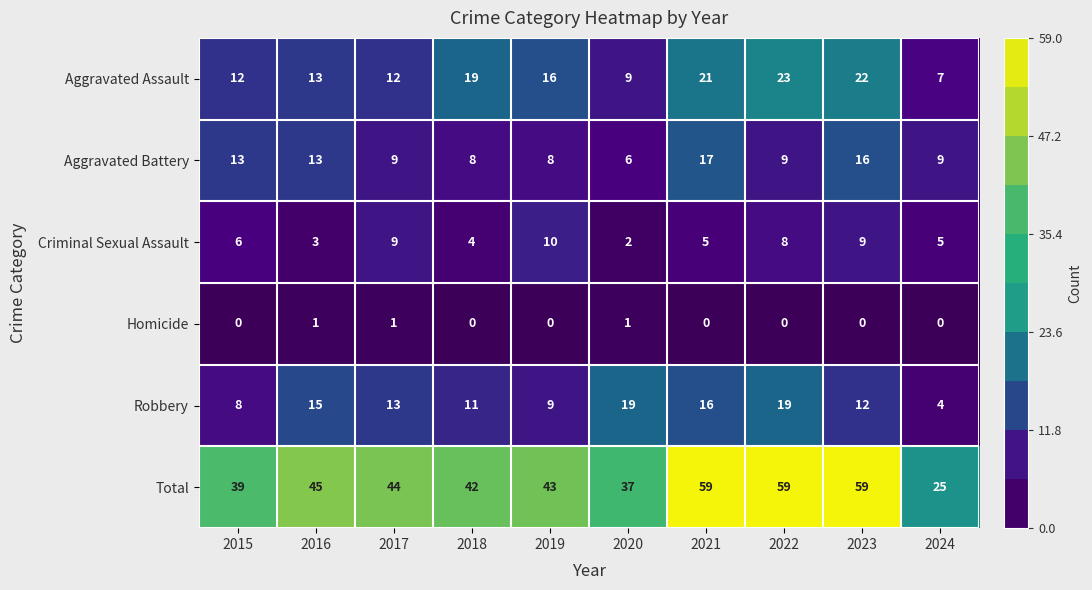

Which series has the largest range (max minus min)?

Total